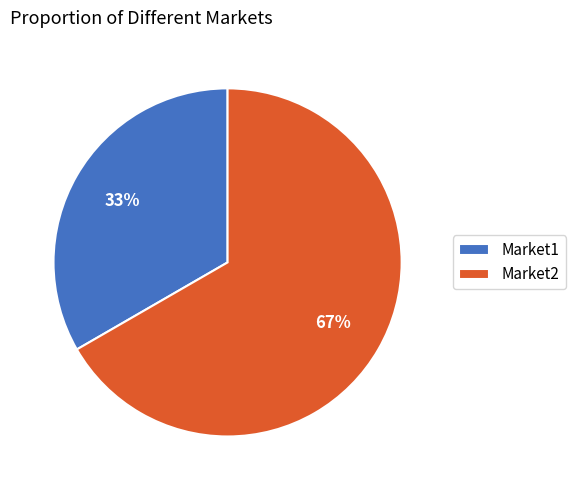

What is the largest slice in the pie chart?

Market2